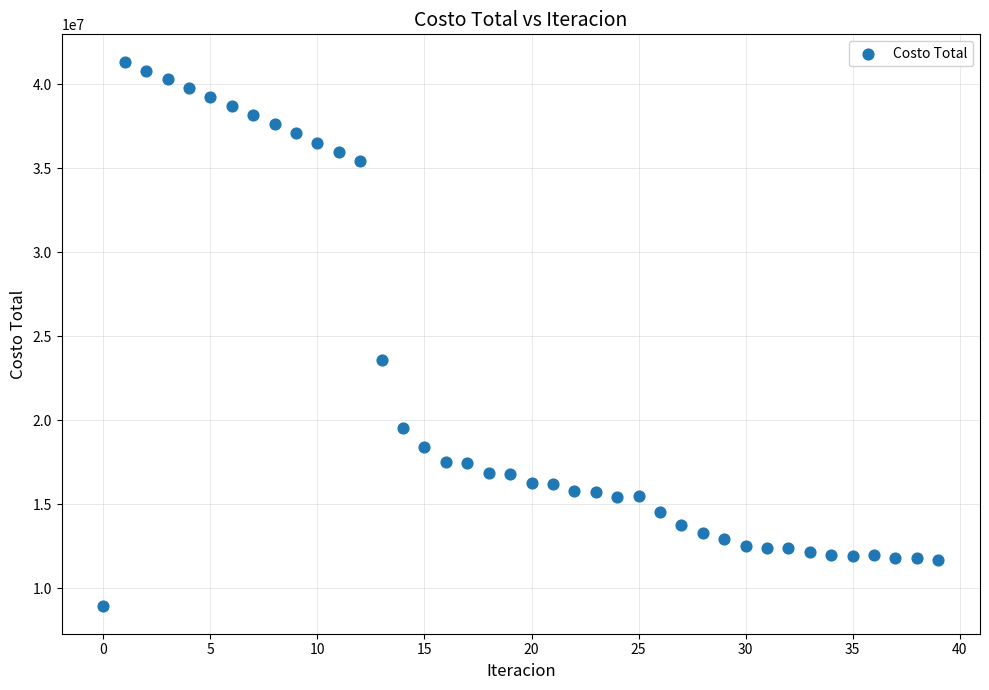

What Y value in the scatter plot is closest to 25130127?

23579943.6